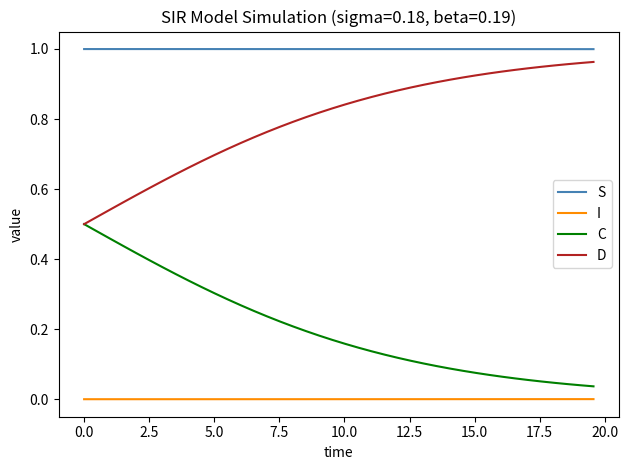

True or false: S and I cross at least once.

False